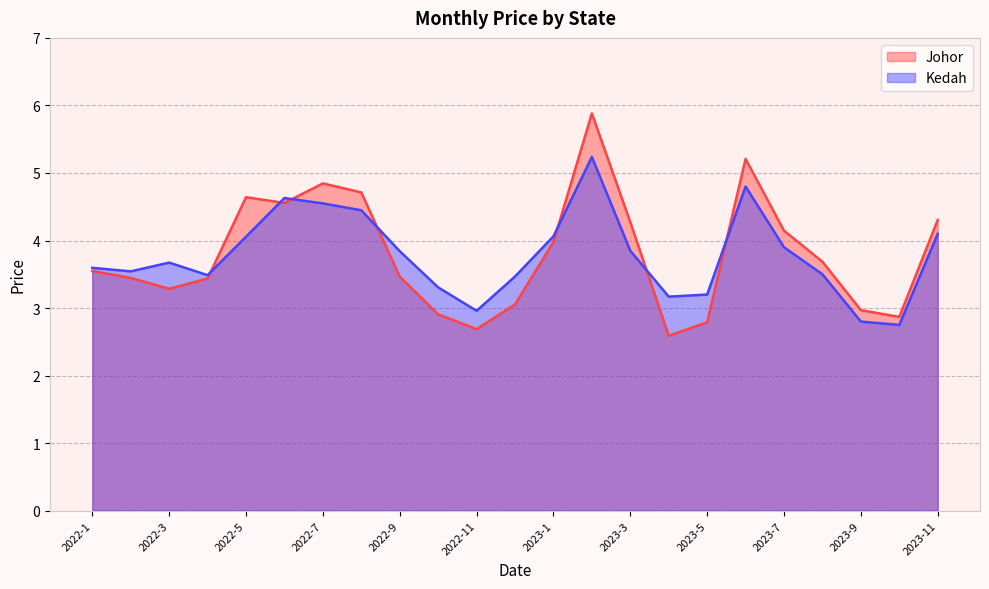

What is the difference between the Kedah values at 2023-6 and 2023-7?

0.9